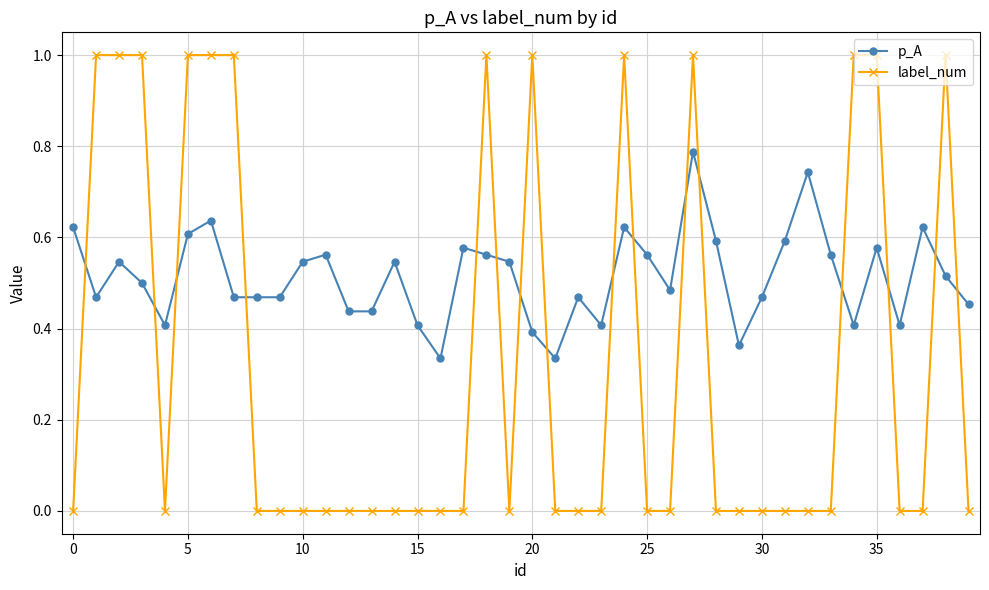

What is the highest value of the label_num series?

1.0